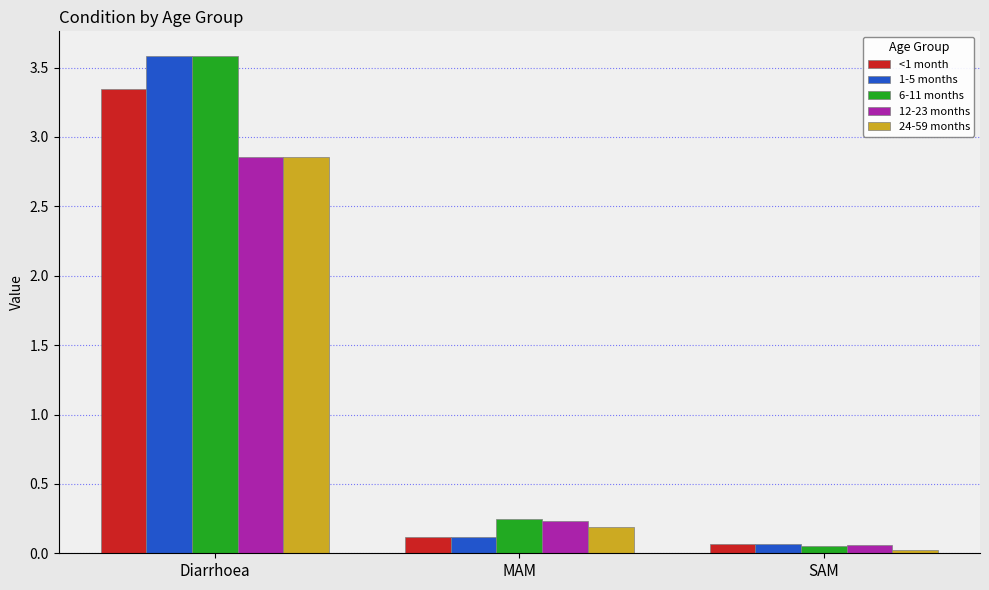

What is the spread (max minus min) of values at Diarrhoea?

0.7